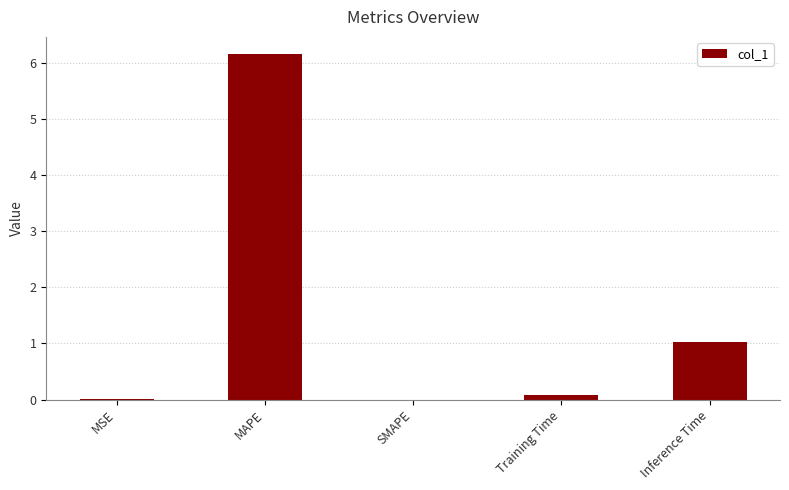

What is the change in value from SMAPE to Training Time?

+0.1